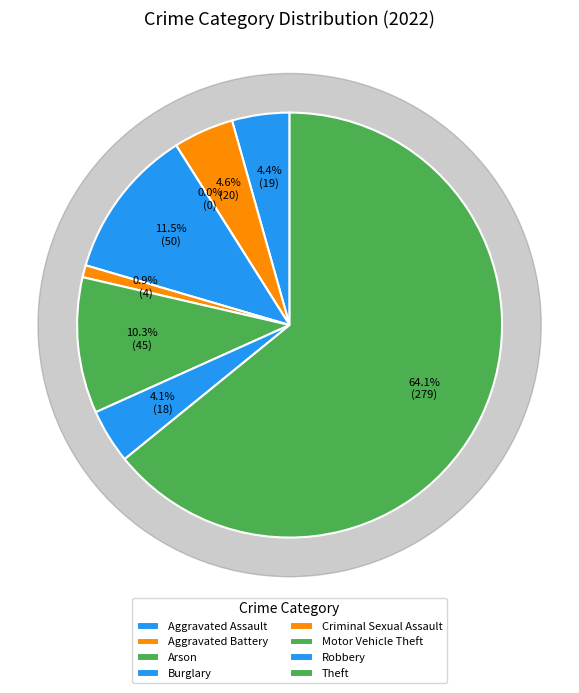

To the nearest percent, what percentage of the pie is Criminal Sexual Assault?

1%